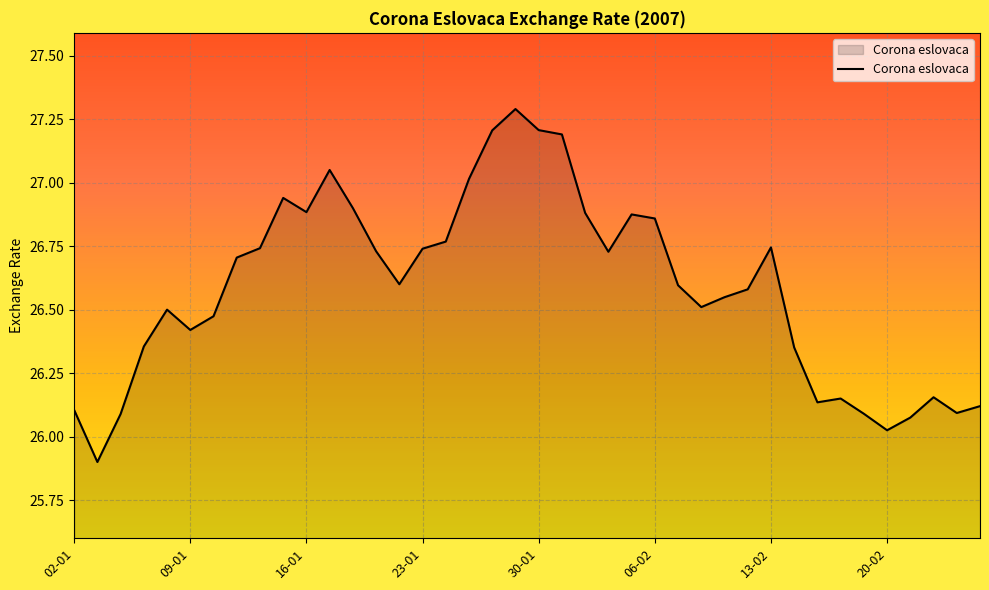

True or false: there are more than 1 points higher than both neighbors.

True